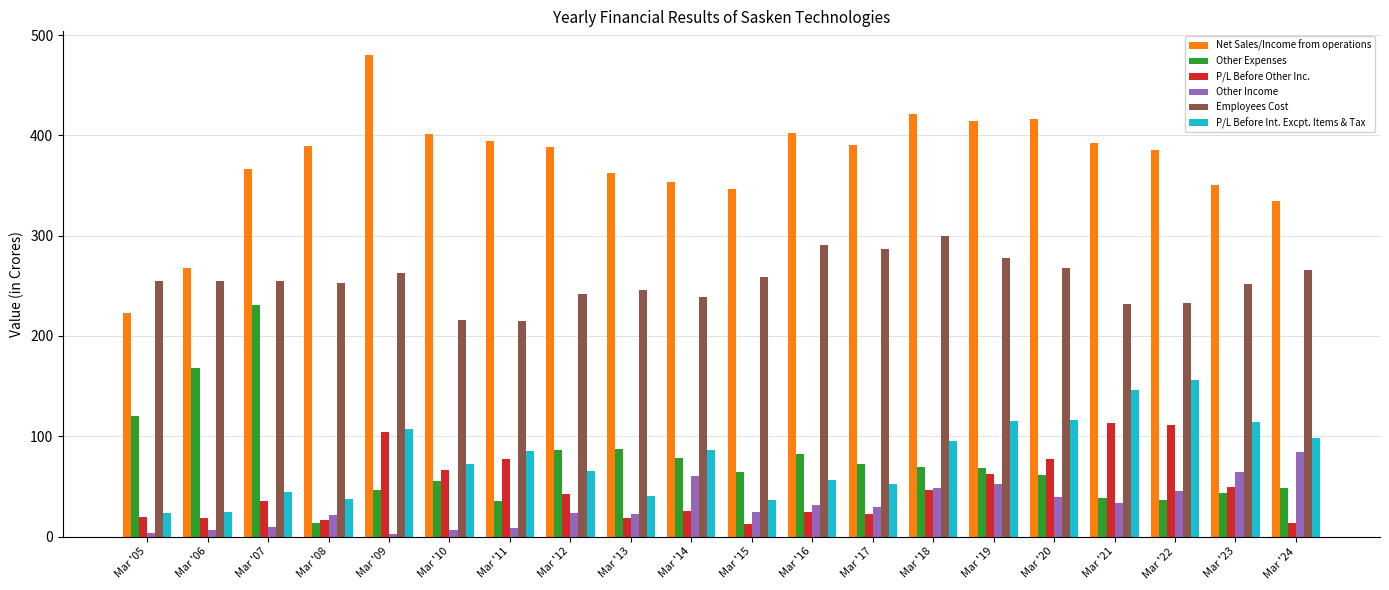

What is the smallest value displayed?

2.9